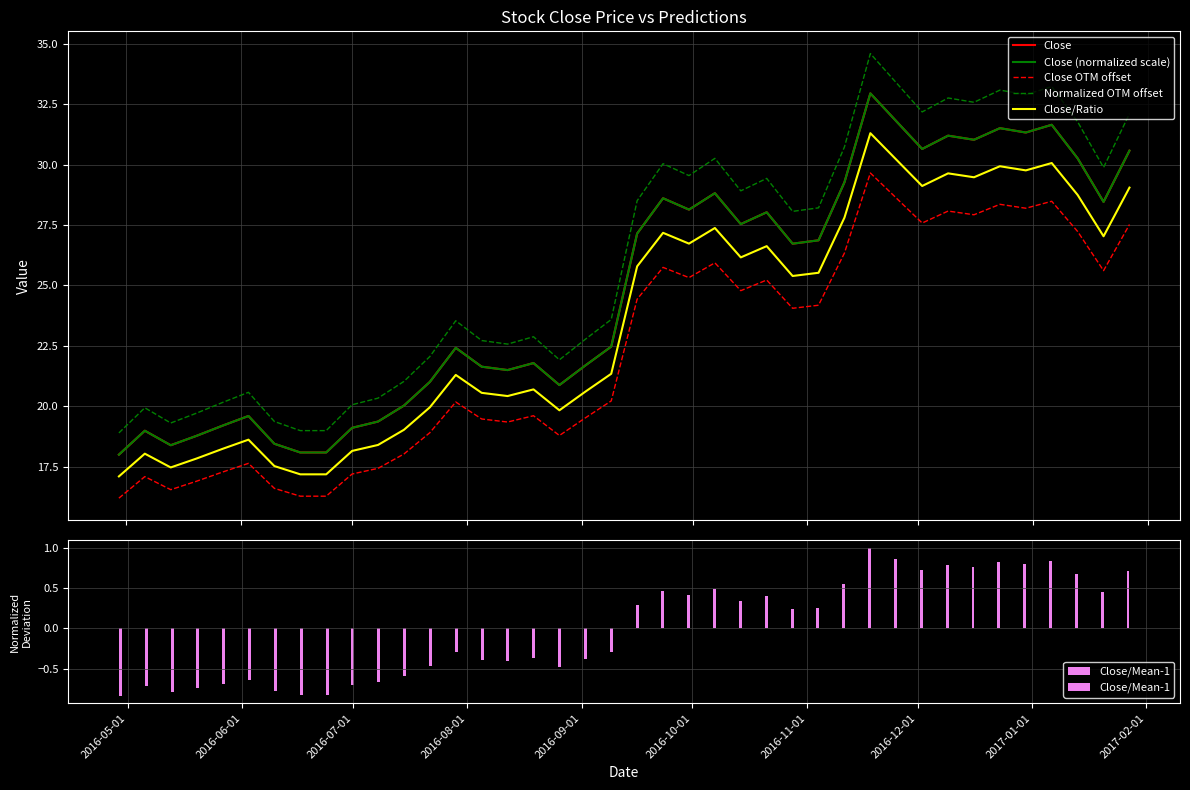

The Close (normalized scale) series shows 19.0 at 2016-06-01. True or false?

True